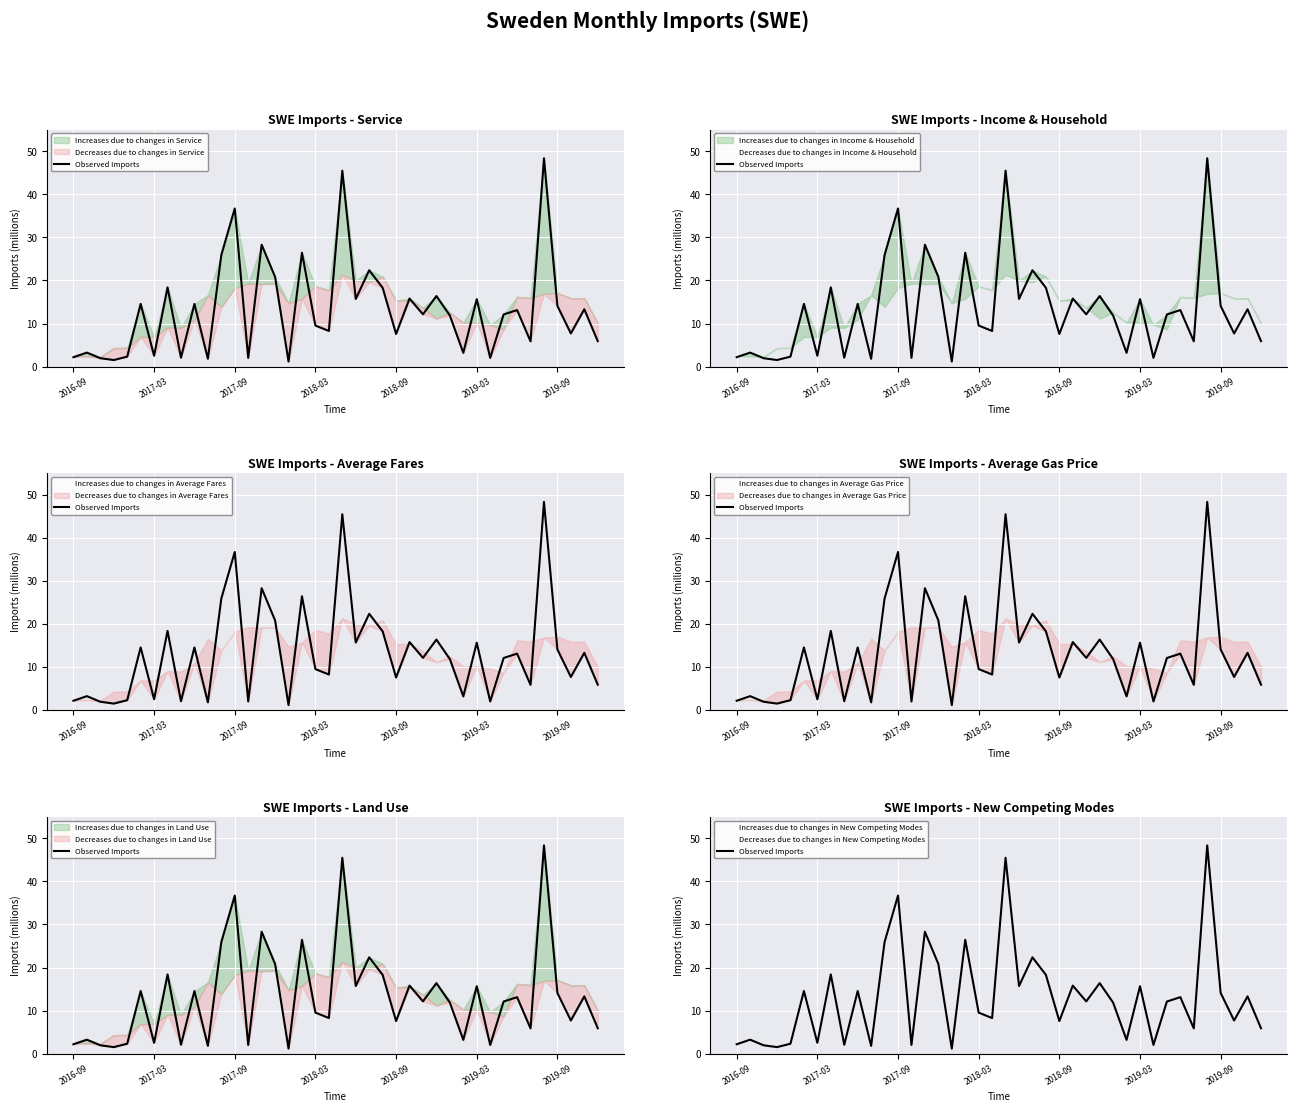

What is the value of the 26th point from the left?

15.8